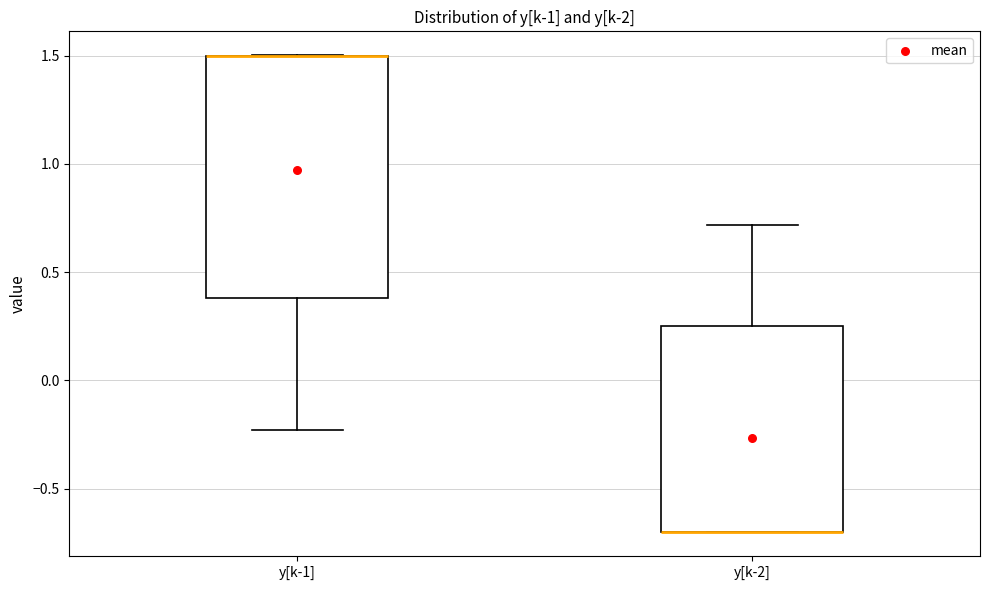

Reading left to right, transcribe this box plot: for each box, give where its median line is, the range the box spans, and where its two whiskers end, as read against the y-axis. The values are not printed on the chart, so give them approximately, as read against the axis.

y[k-1]: median 1.50 (drawn on the box's upper edge), box 0.40 to 1.50, whiskers -0.25 to 1.50
y[k-2]: median -0.70 (drawn on the box's lower edge), box -0.70 to 0.25, whiskers -0.70 to 0.70